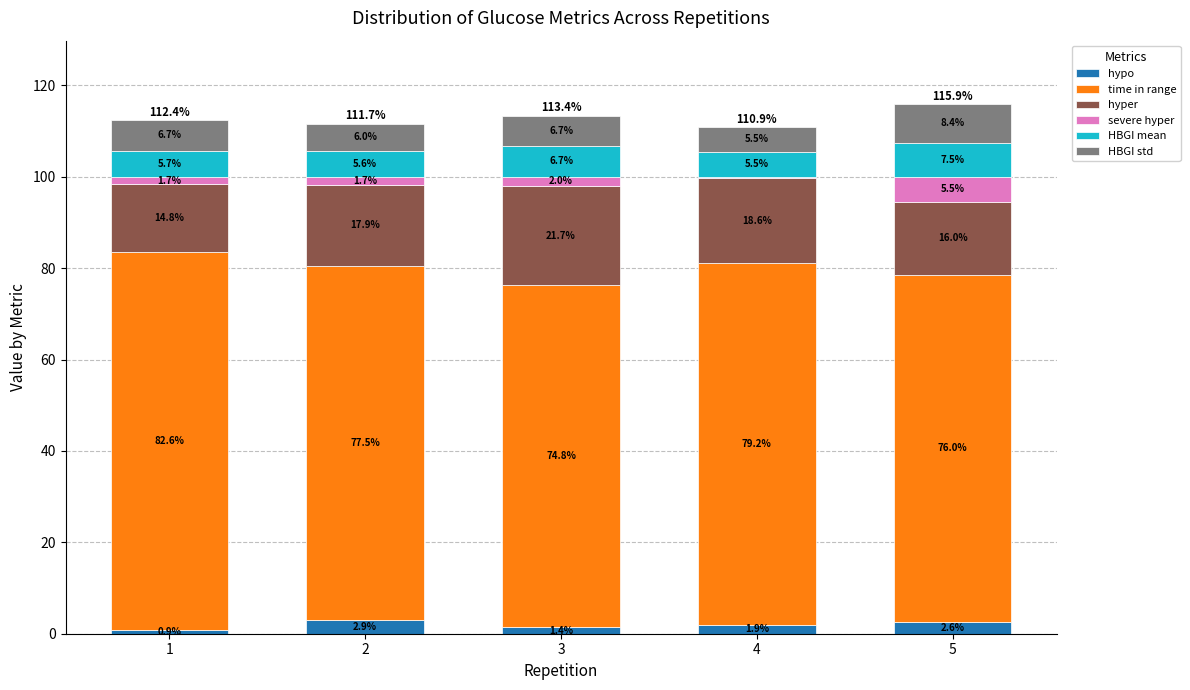

Reading right to left, list the values for the hypo series.

5=2.6	4=1.9	3=1.4	2=2.9	1=0.9